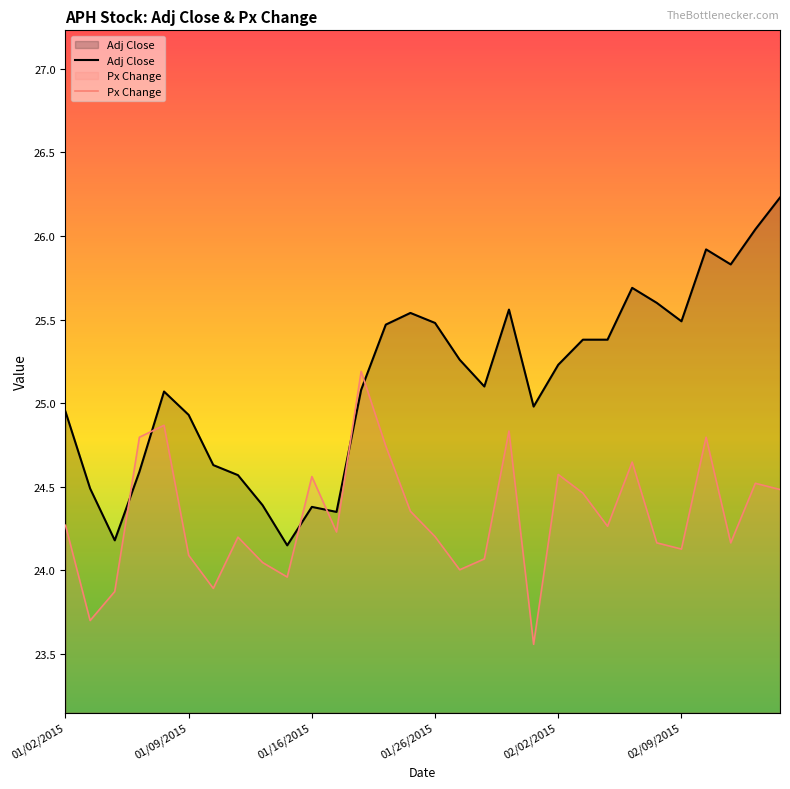

What position from the right is 17?

13